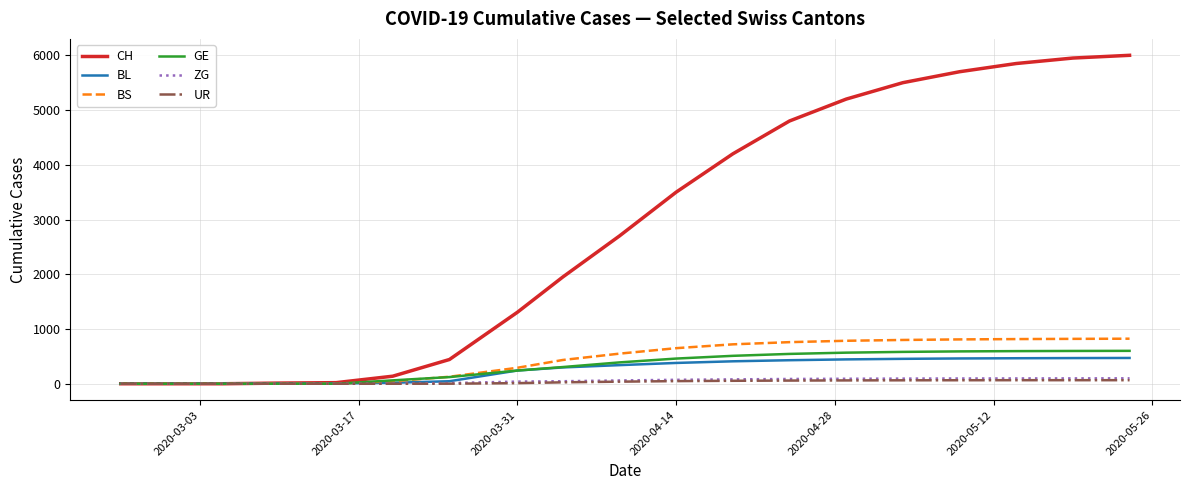

How many series are shown in this chart?

6